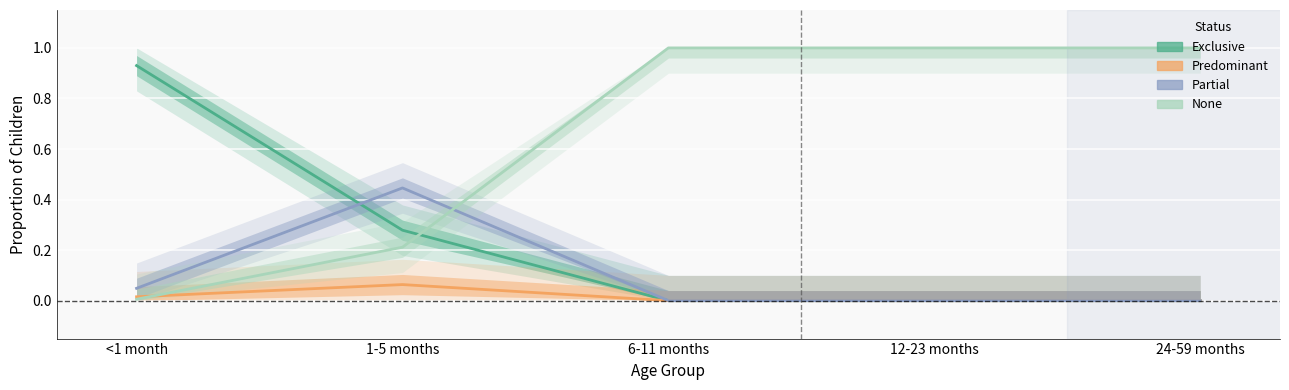

What is the difference between the maximum and minimum values in the None series?

1.0